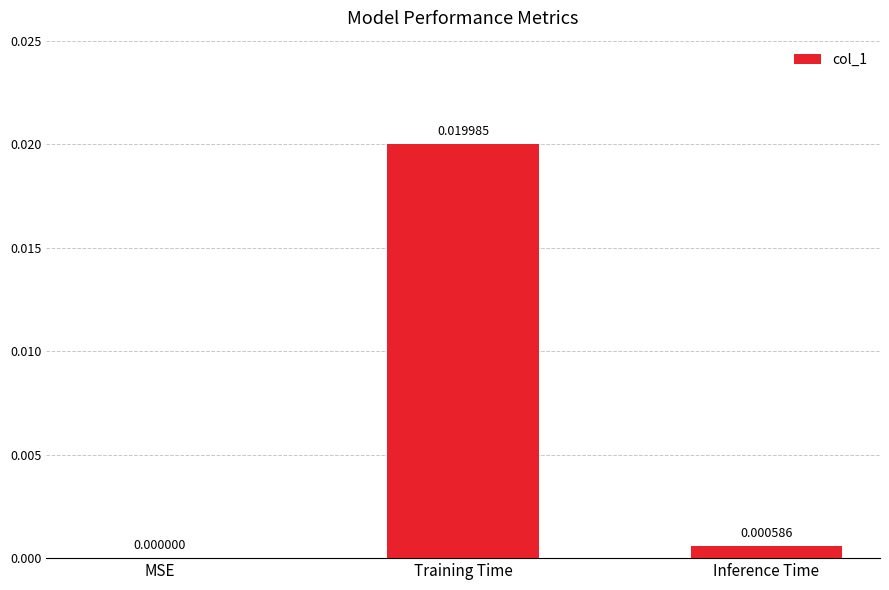

At which category does the chart reach its peak across all series?

Training Time